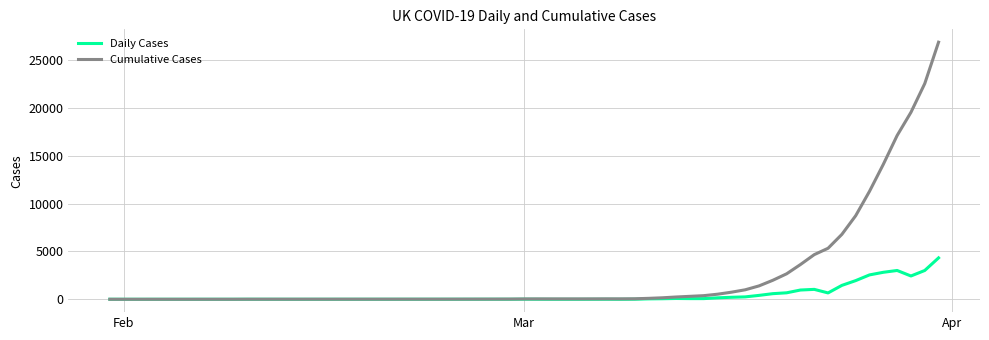

List the series in order of their overall mean, highest first.

Cumulative Cases, Daily Cases